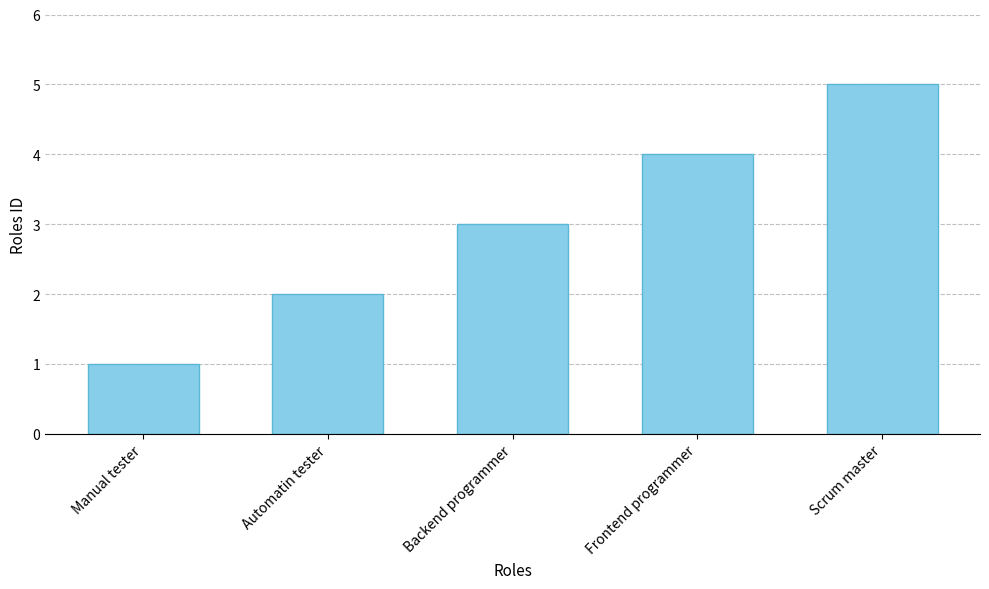

True or false: the data shows 4 at Backend programmer.

False